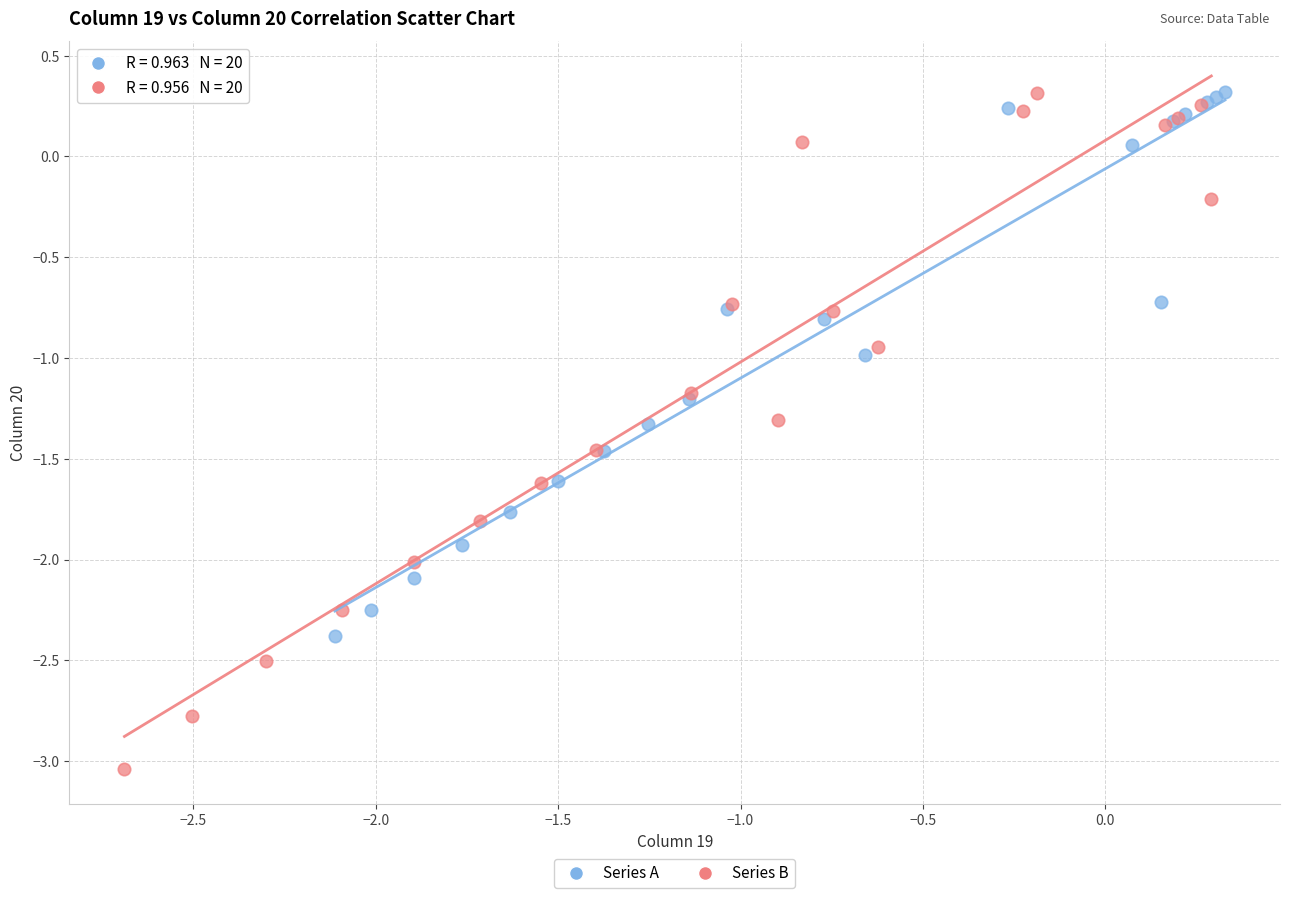

Which series has the widest spread of Y values?

Series B